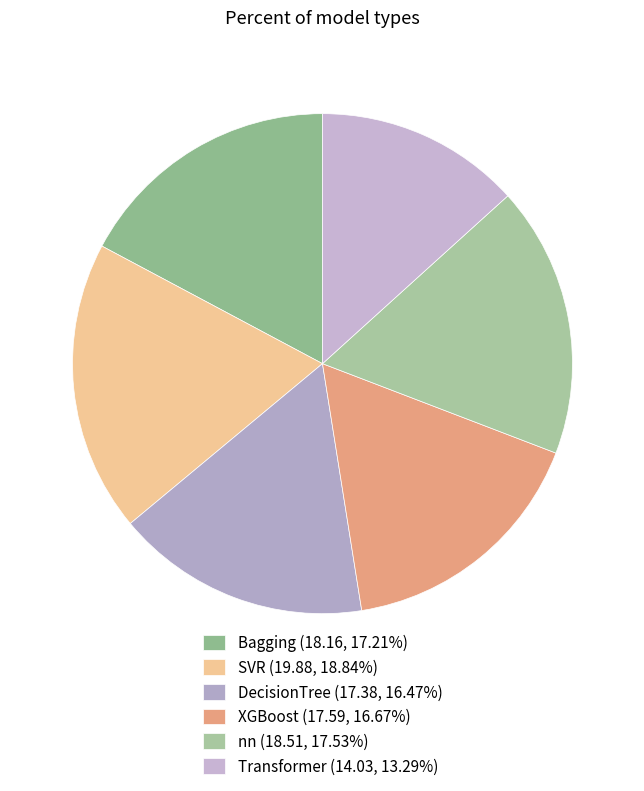

Which category has the biggest portion of the pie?

SVR